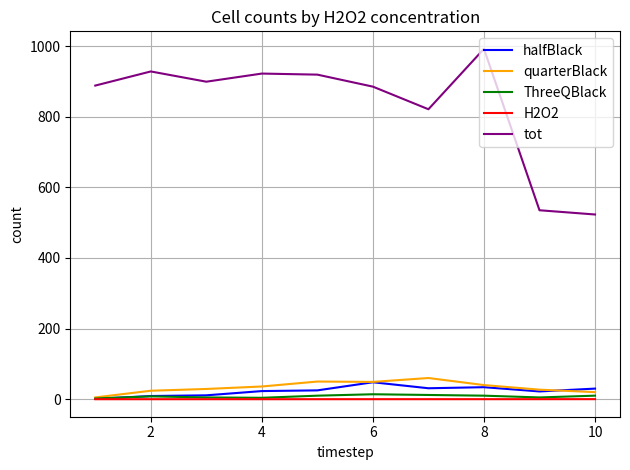

What is the maximum value shown in the chart?

992.0